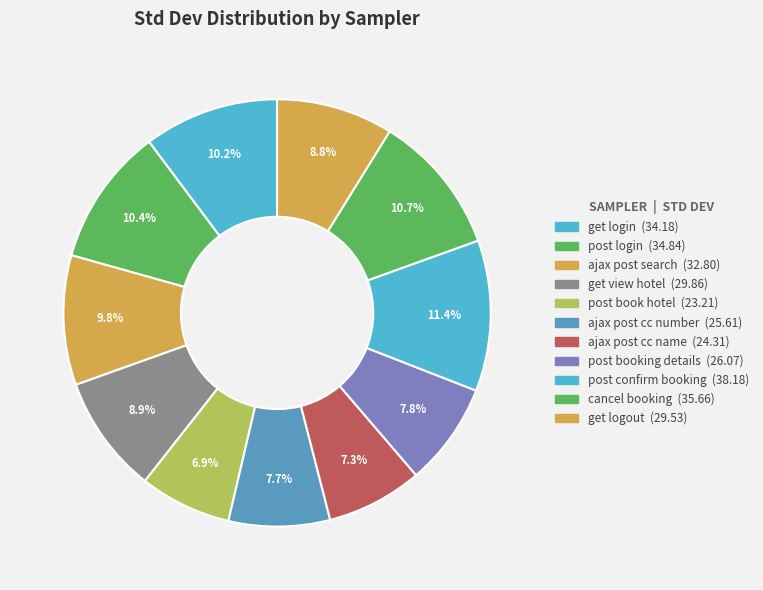

The post book hotel slice represents 18% of the pie. True or false?

False